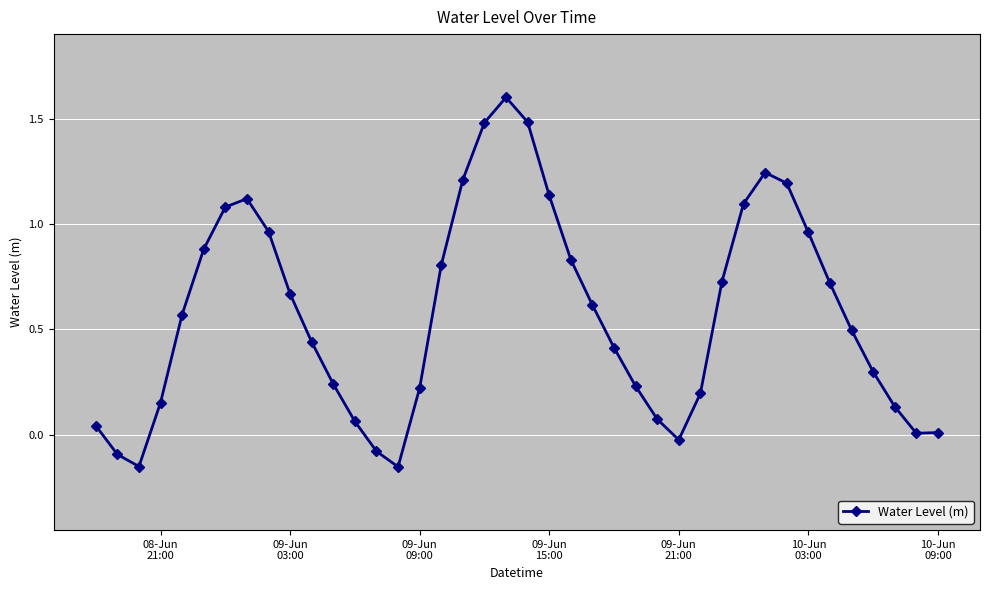

How many lines are shown in the chart?

1